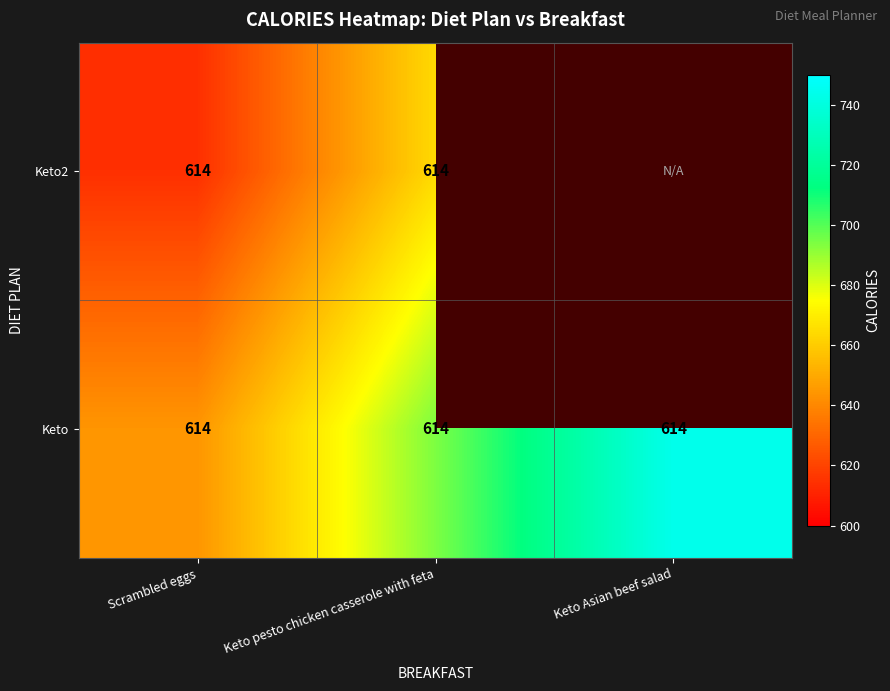

What is the approximate value of Keto2 at Scrambled eggs?

614.0